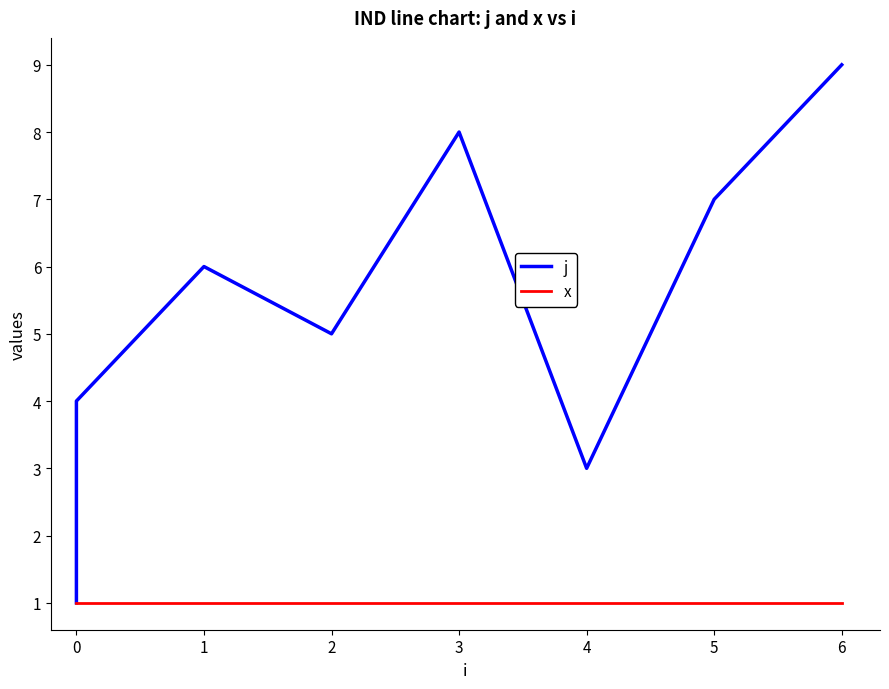

True or false: j has a value of 4 at 6.

False